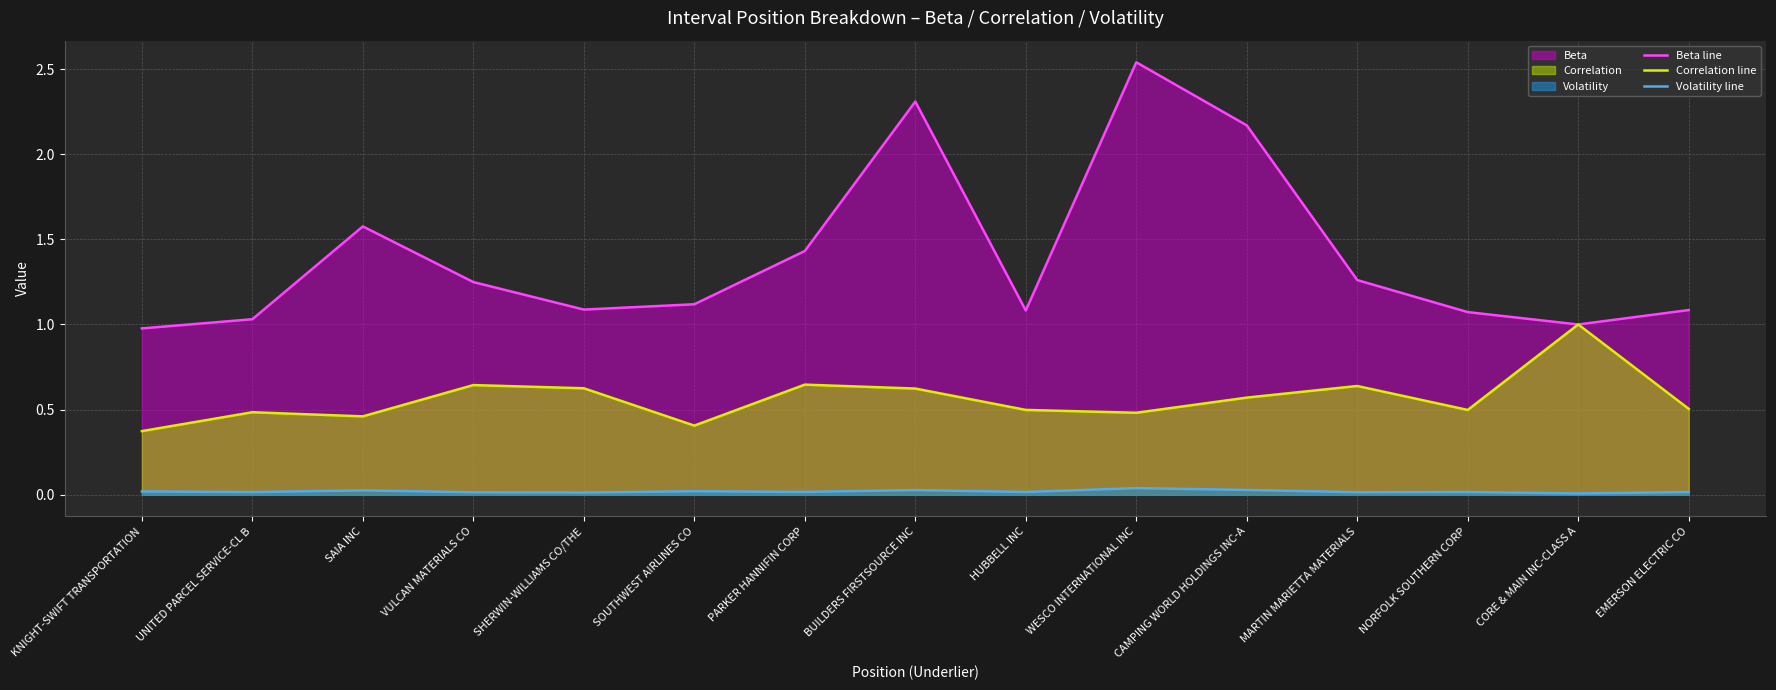

What is the difference between the highest and lowest values at SOUTHWEST AIRLINES CO?

1.1